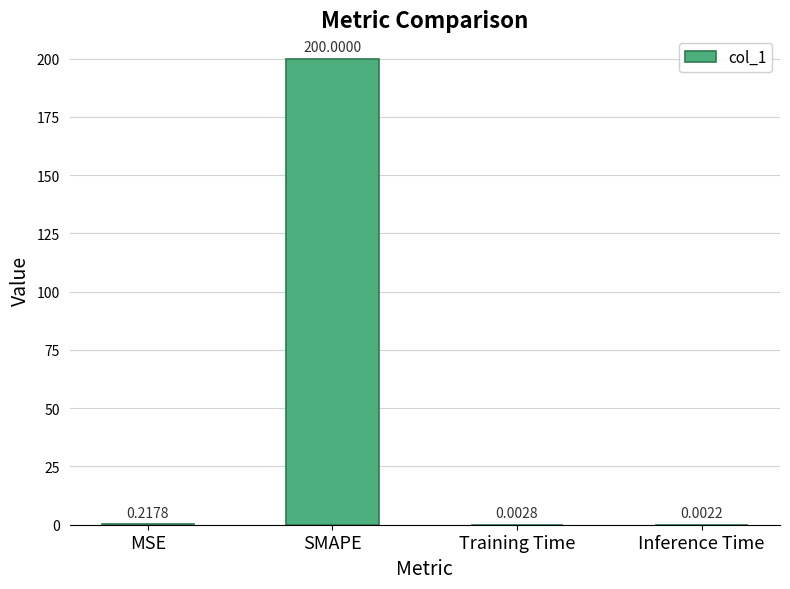

What is the sum of the values at Inference Time and SMAPE?

200.0